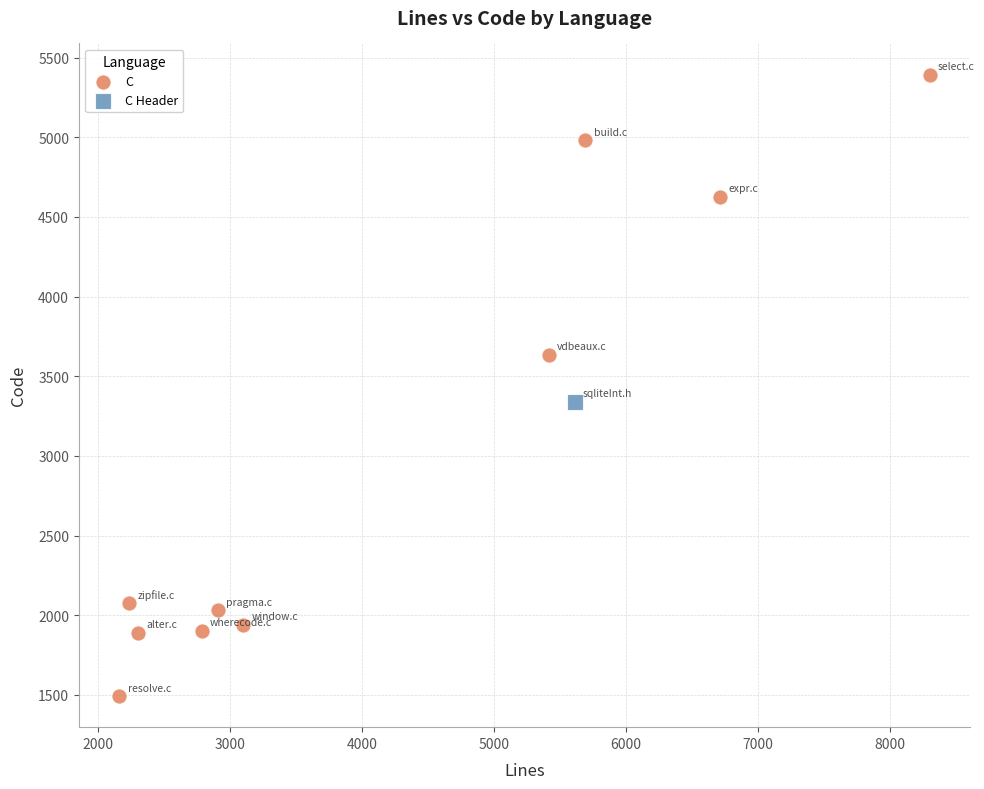

What are all the series names shown in the legend?

C, C Header